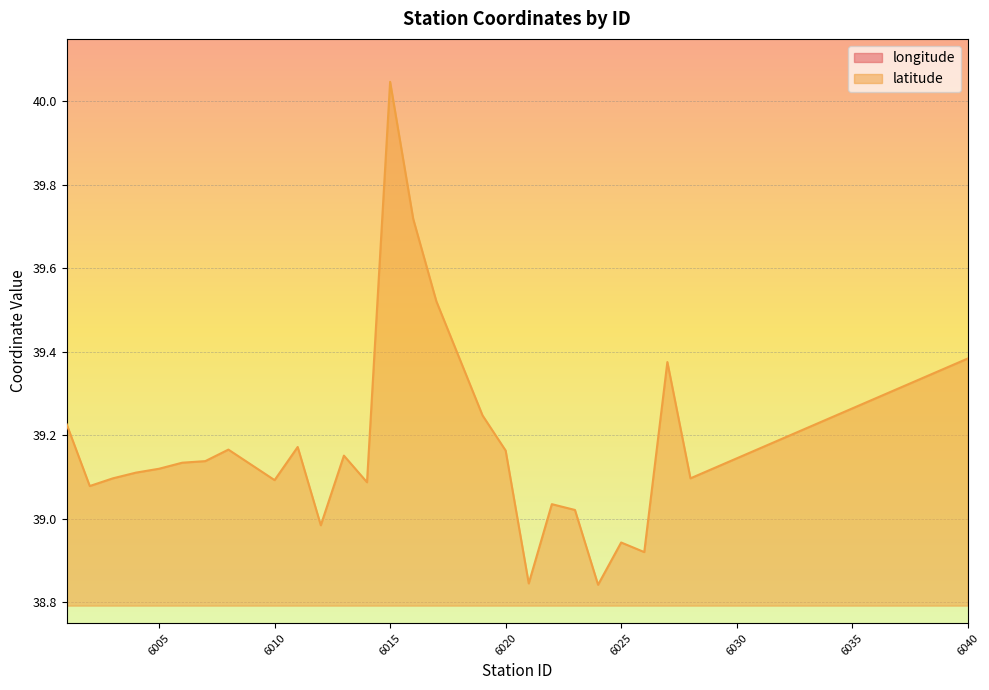

Which category has the highest value in the latitude series?

6015